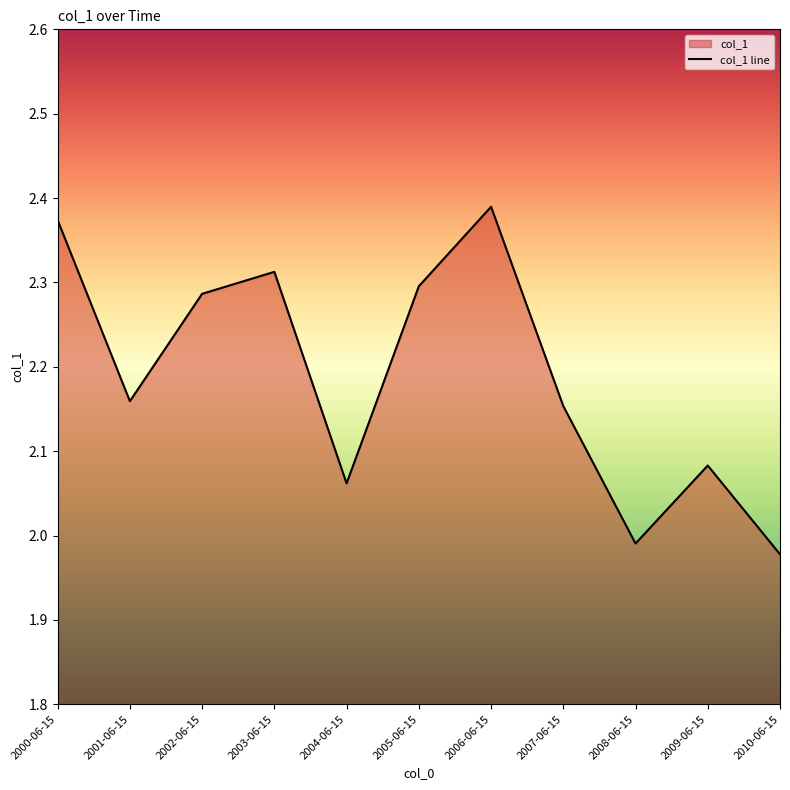

True or false: the data shows 2.0 at 2010-06-15.

True